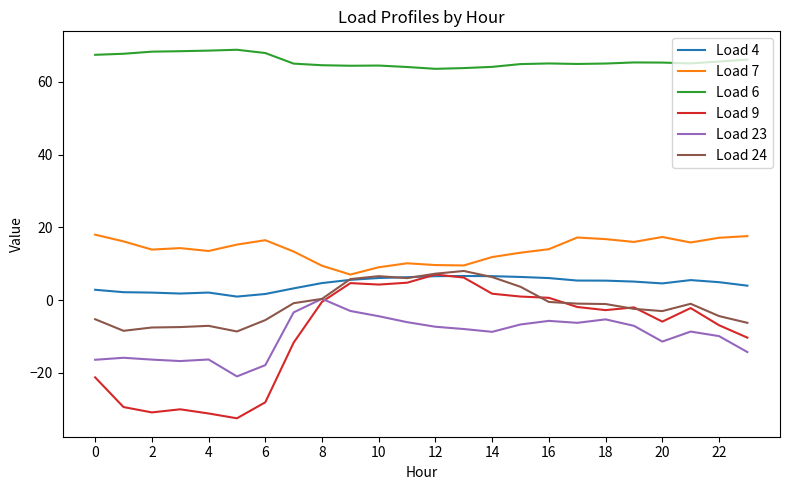

Which series has the largest range (max minus min)?

Load 9